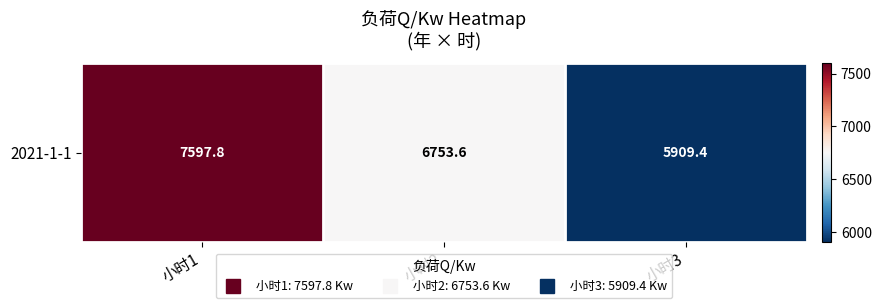

What is the change in value from 小时2 to 小时3?

-844.2